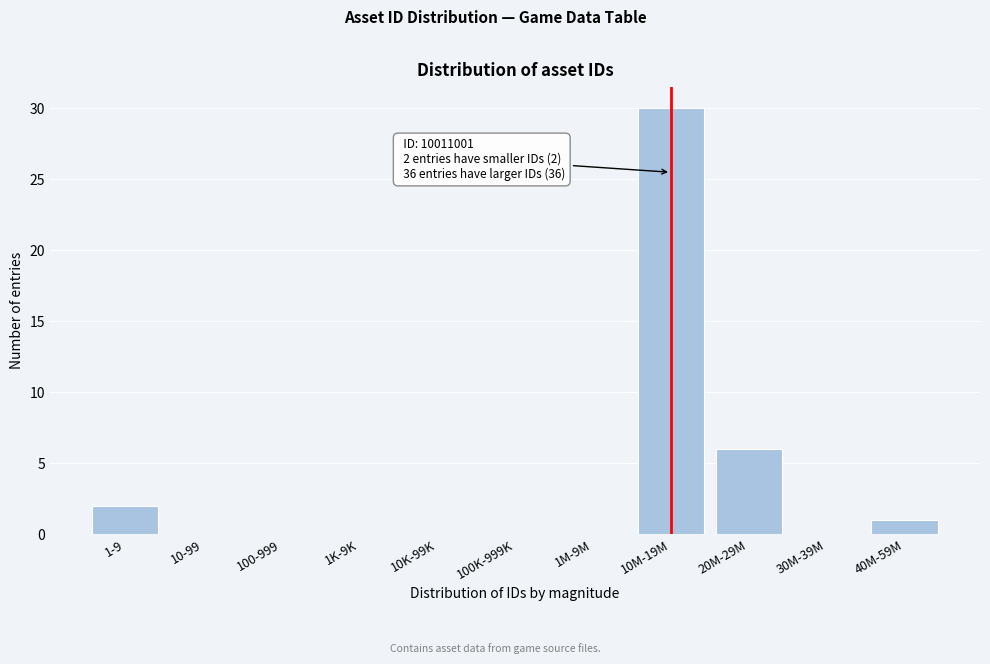

Reading right to left, transcribe all the data shown in this chart.

40M-59M=1	30M-39M=0	20M-29M=6	10M-19M=30	1M-9M=0	100K-999K=0	10K-99K=0	1K-9K=0	100-999=0	10-99=0	1-9=2